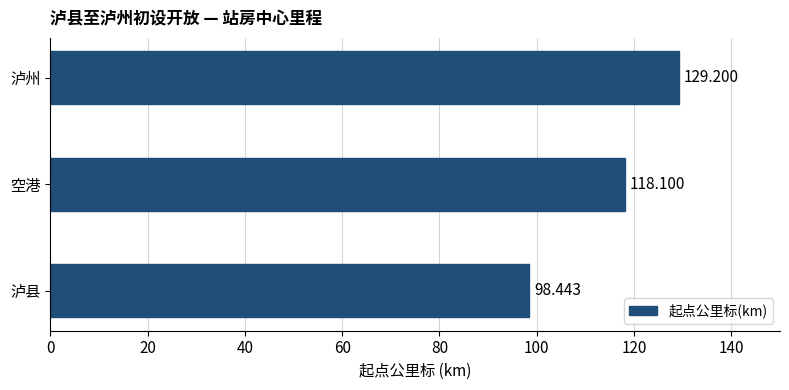

Which label corresponds to the smallest value in the chart?

泸县